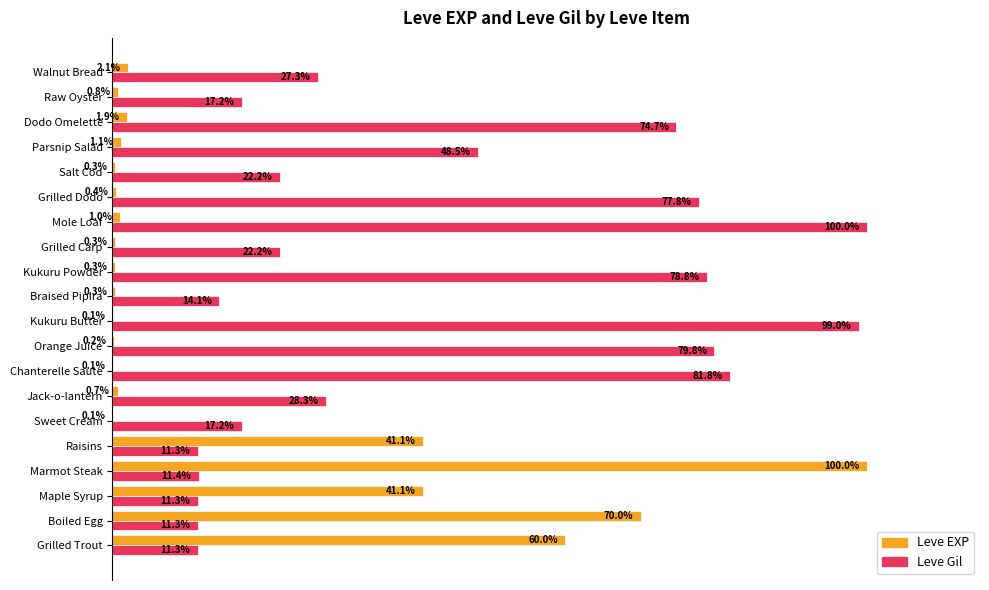

Where is Leve Gil nearest to the value 55?

Parsnip Salad